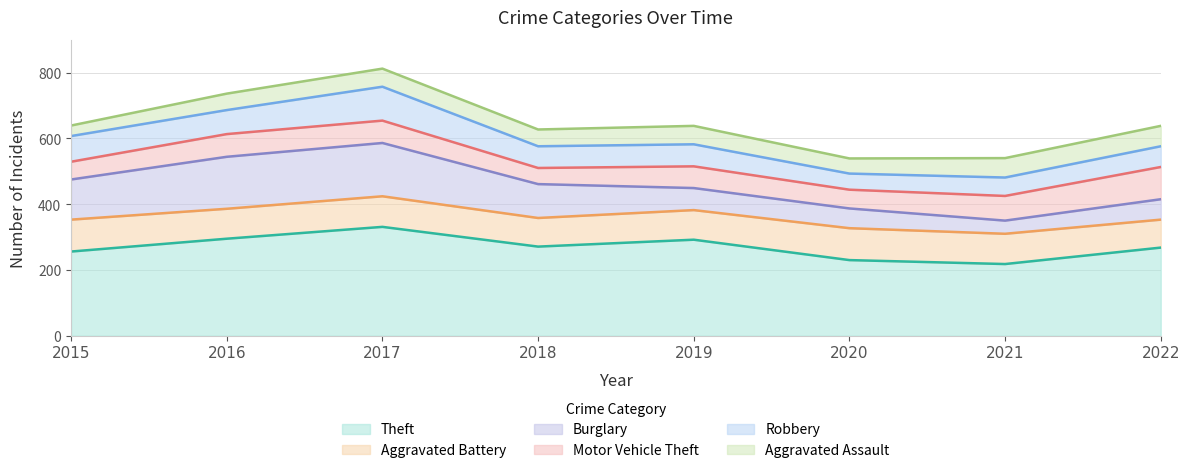

Reading left to right, extract all data points from this chart.

Theft: 256	295	331	271	292	230	218	268
Aggravated Battery: 97	91	93	87	90	97	92	85
Burglary: 122	158	162	103	67	60	40	62
Motor Vehicle Theft: 54	69	68	49	66	57	75	98
Robbery: 78	73	103	66	67	49	56	63
Aggravated Assault: 32	50	55	51	56	46	59	62